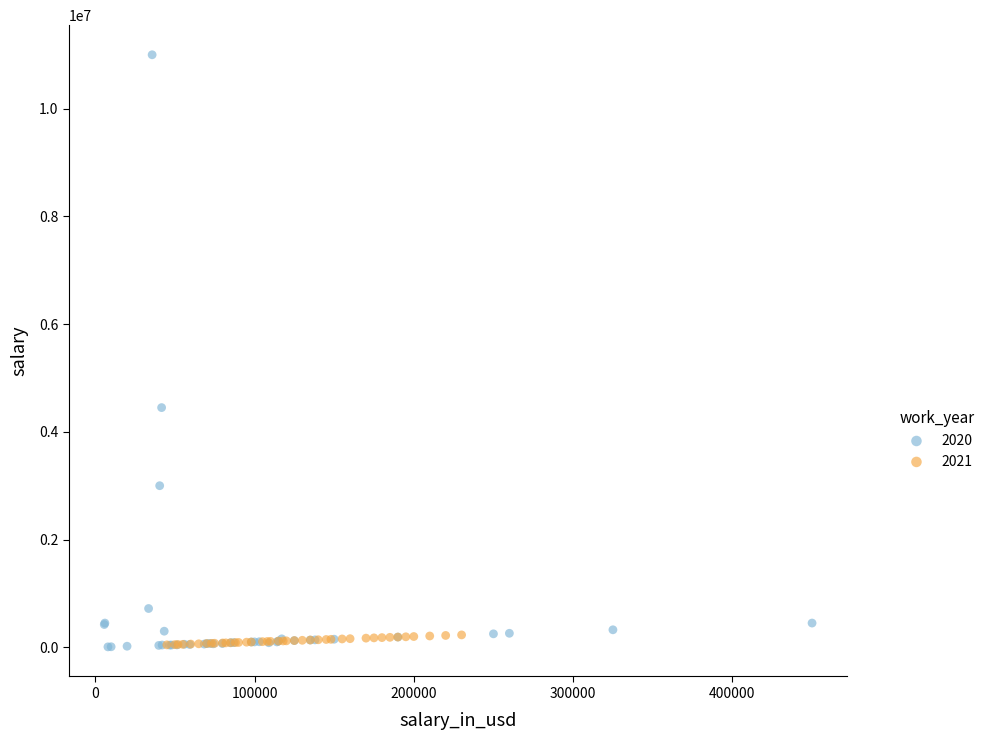

What are all the series names shown in the legend?

2020, 2021